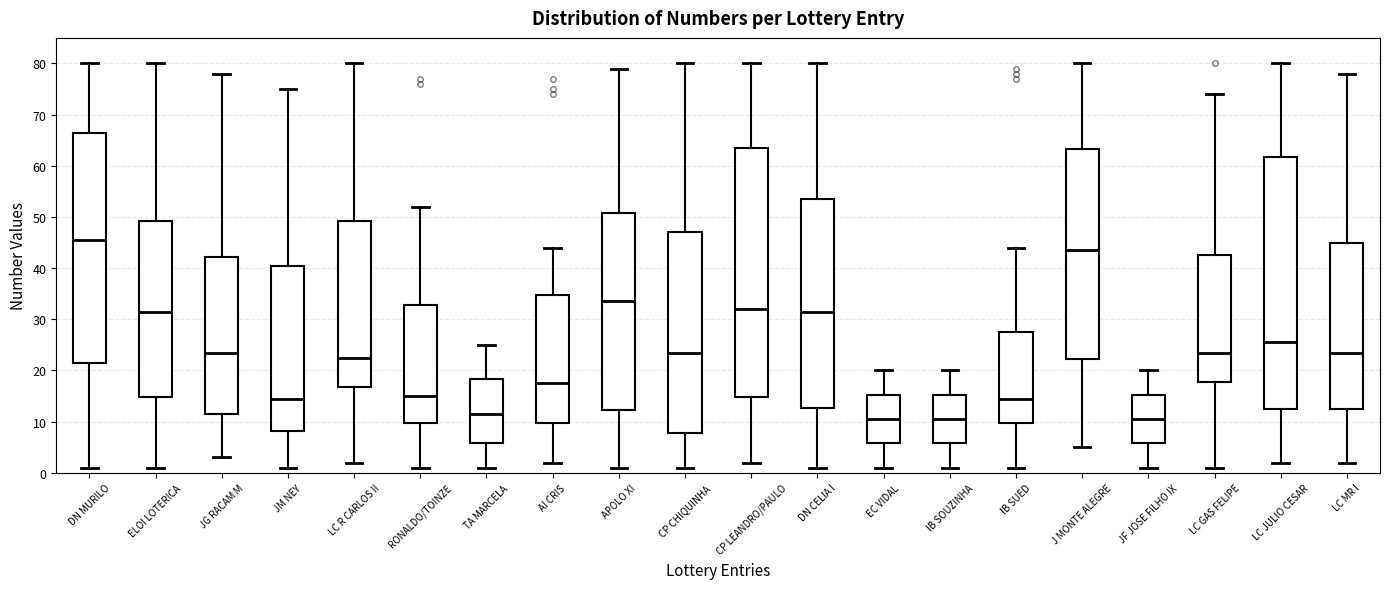

Where does the lower whisker of the box for IB SOUZINHA end on the y-axis? The values are not printed on the chart, so give them approximately, as read against the axis.

1